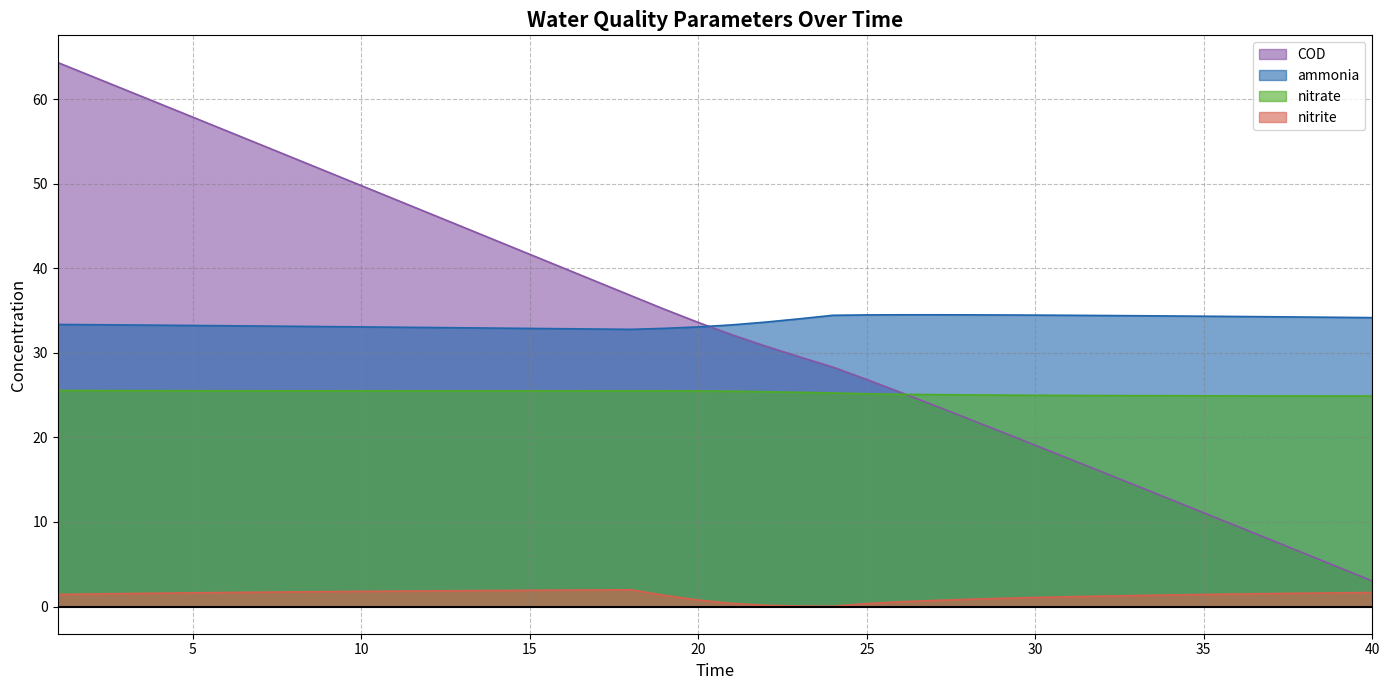

At which category is the sum across all series the highest?

1